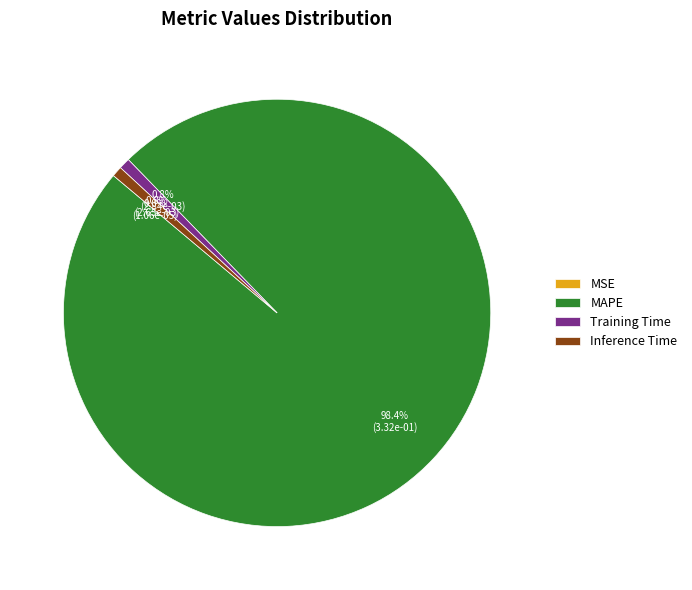

What percentage is the MAPE slice, to the nearest percent?

98%